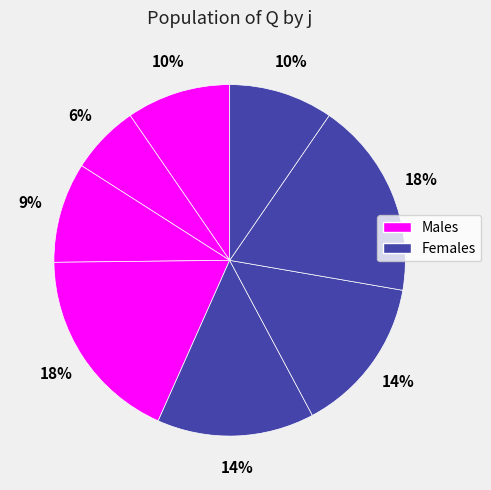

How many segments does this pie chart have?

8